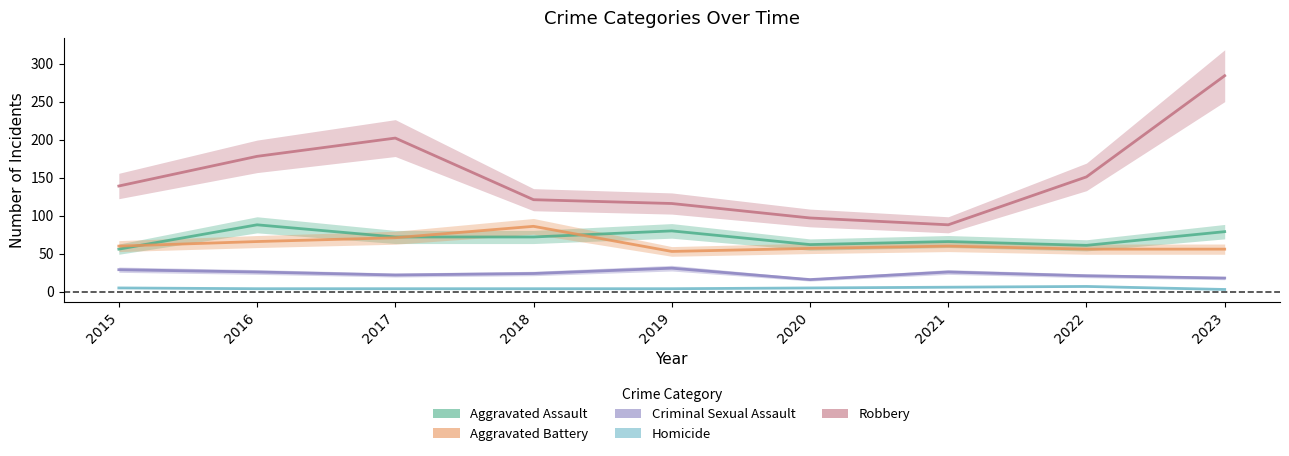

What are all the series names shown in the legend?

Aggravated Assault, Aggravated Battery, Criminal Sexual Assault, Homicide, Robbery